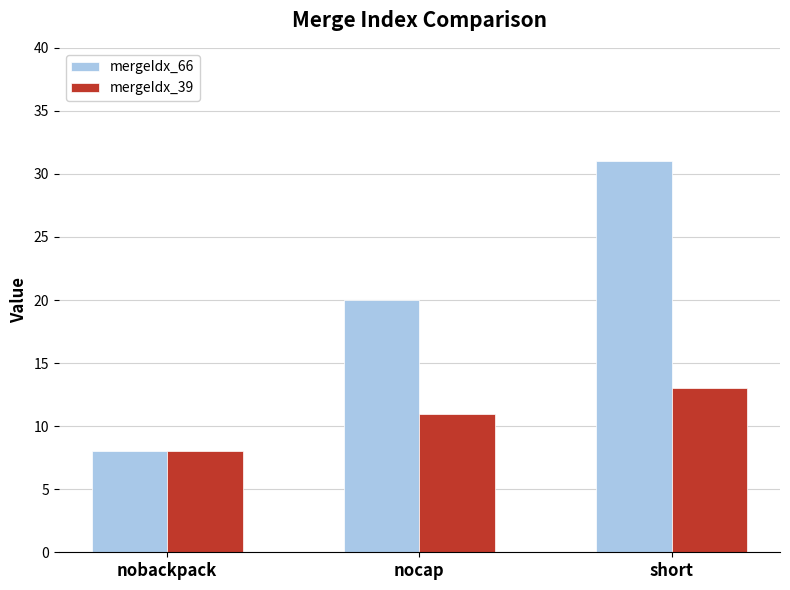

How many data points does each series have?

3